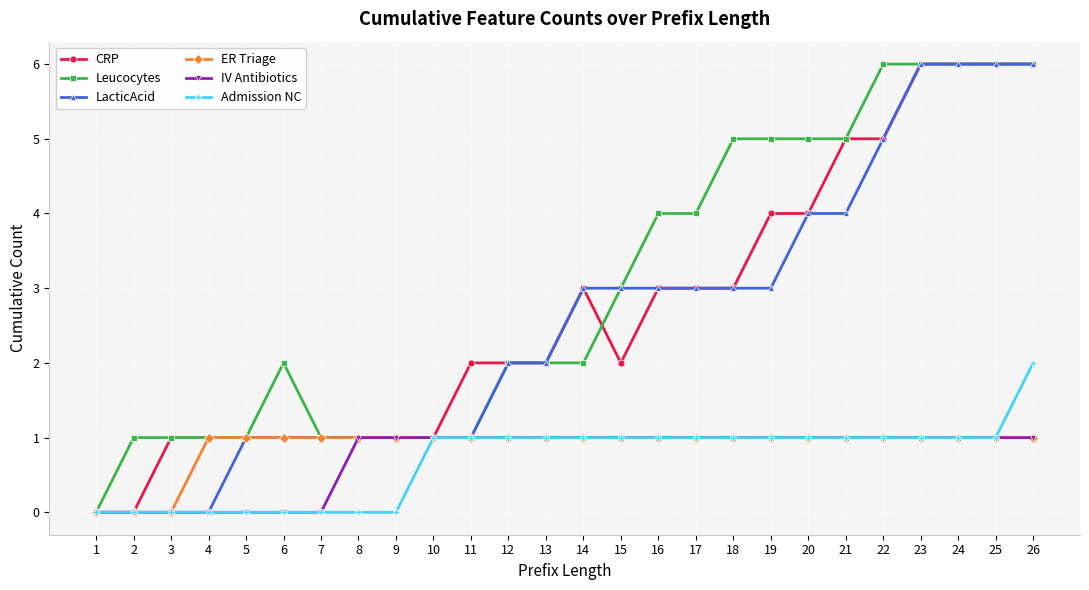

What is the spread (max minus min) of values at 22?

5